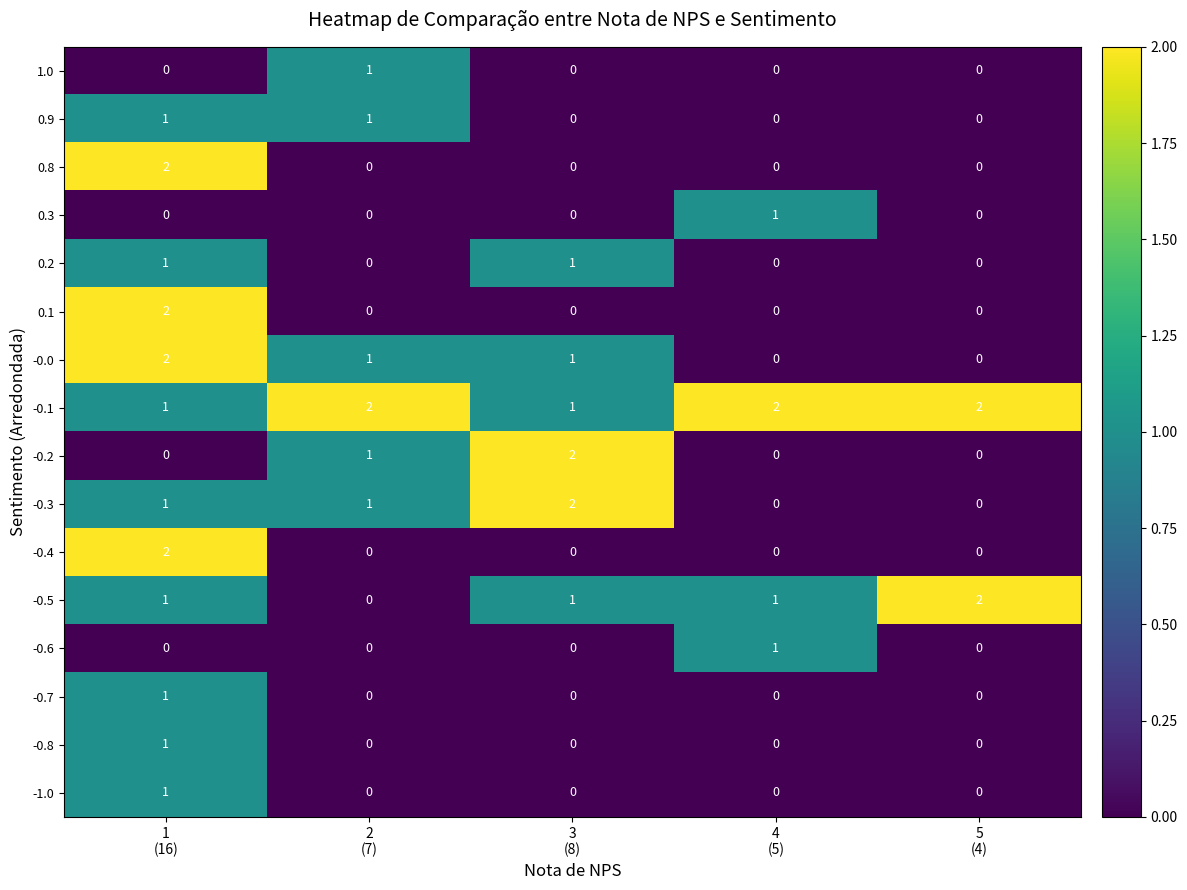

What is the spread (max minus min) of values at 3
(8)?

2